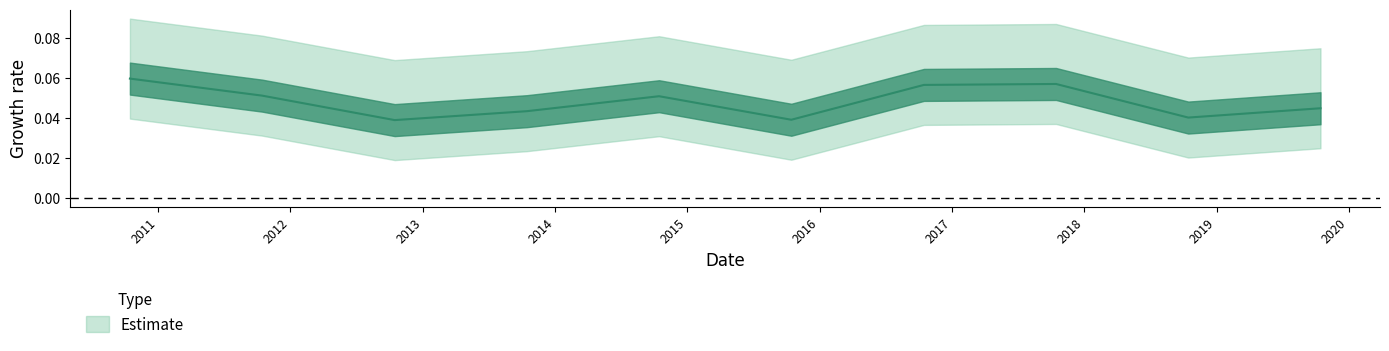

Where is the data nearest to the value 0?

2012-10-15